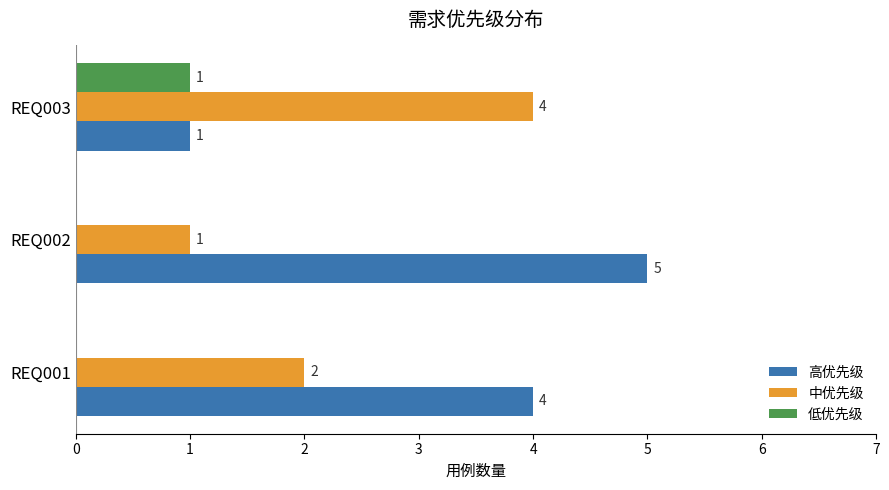

True or false: 高优先级 has a value of 1 at REQ001.

False